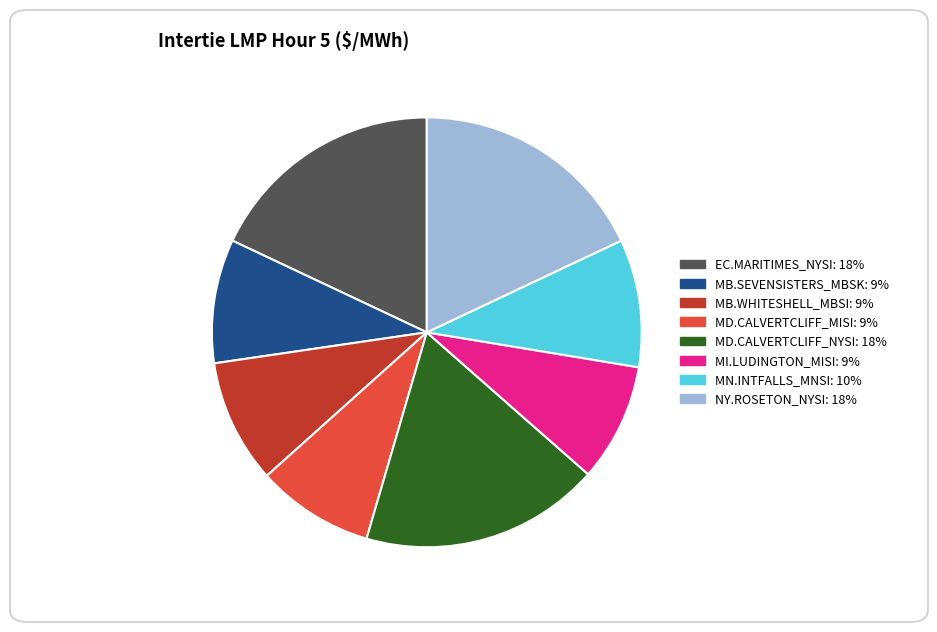

Does any single category account for the majority?

No